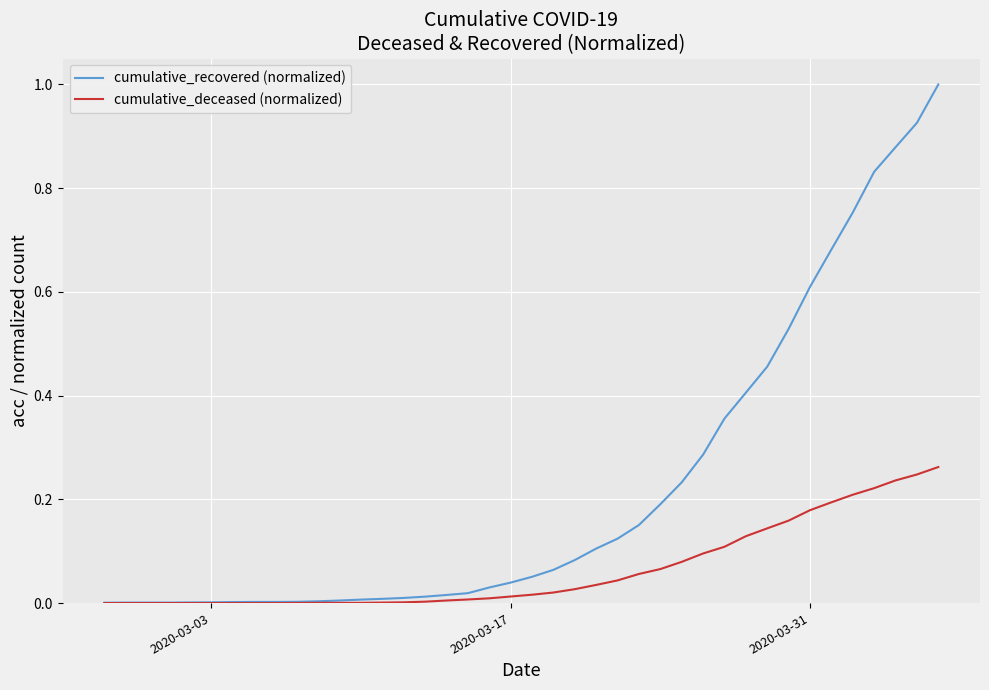

Which series has the widest spread of values?

cumulative_recovered (normalized)